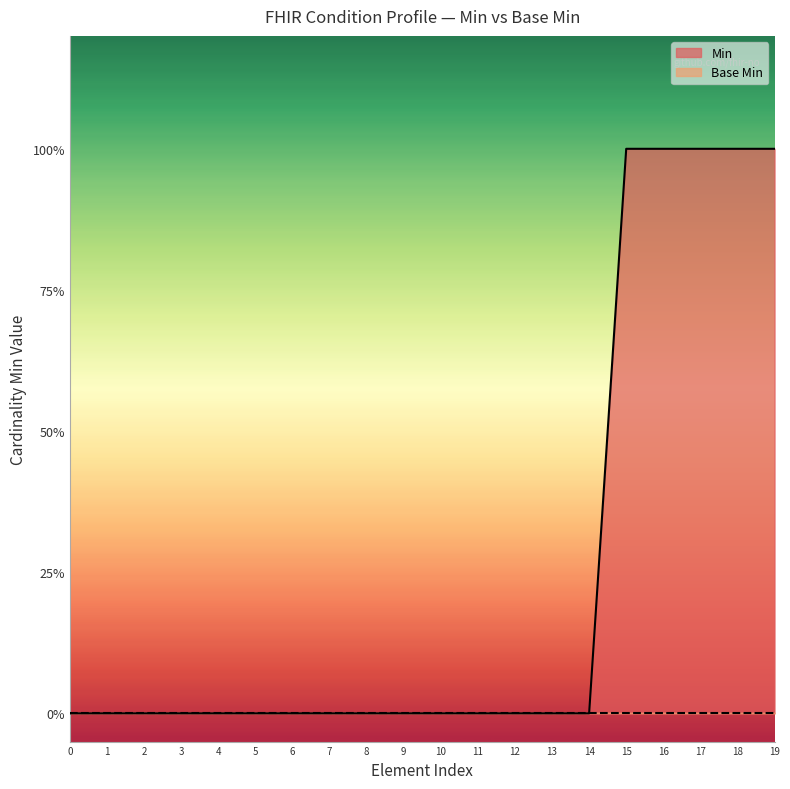

Reading left to right, extract all data points from this chart.

0=0	1=0	2=0	3=0	4=0	5=0	6=0	7=0	8=0	9=0	10=0	11=0	12=0	13=0	14=0	15=1	16=1	17=1	18=1	19=1